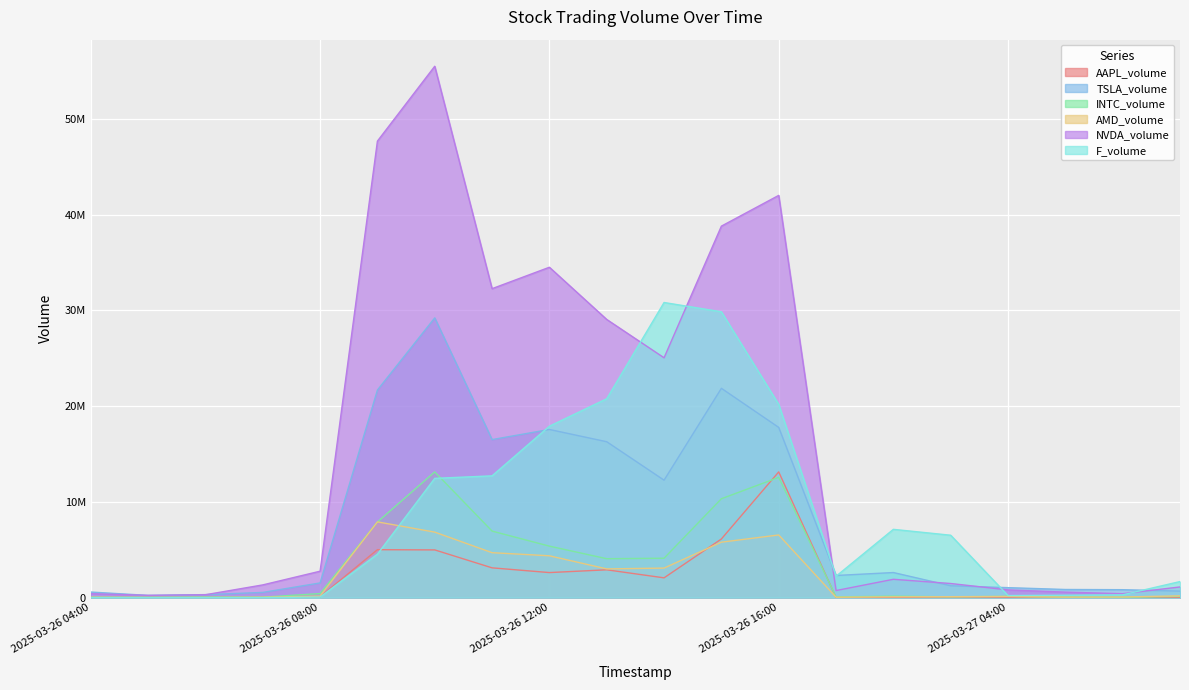

How many data points in AAPL_volume are above 43844?

9